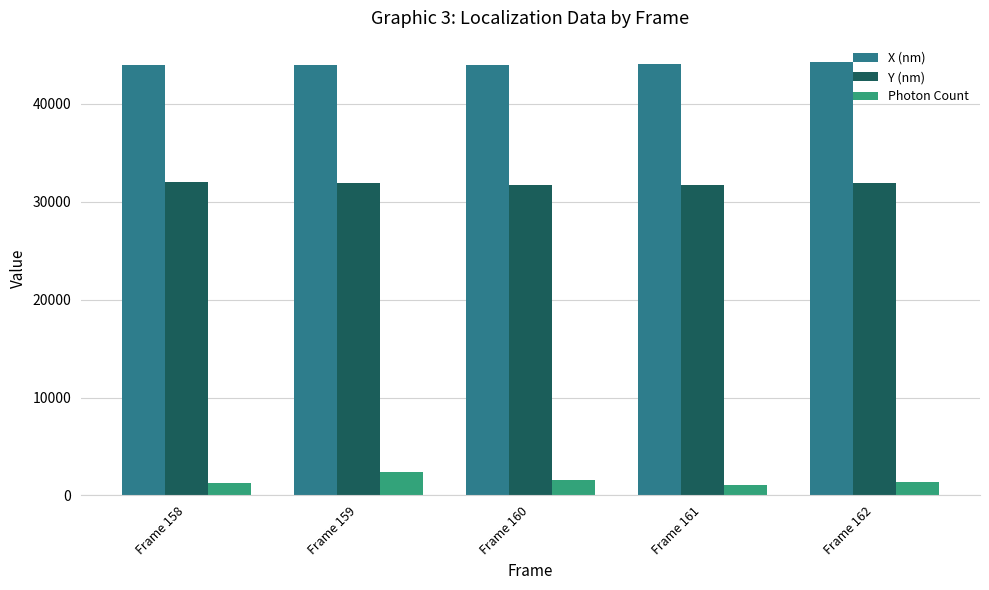

What is the minimum value for Y (nm)?

31697.6